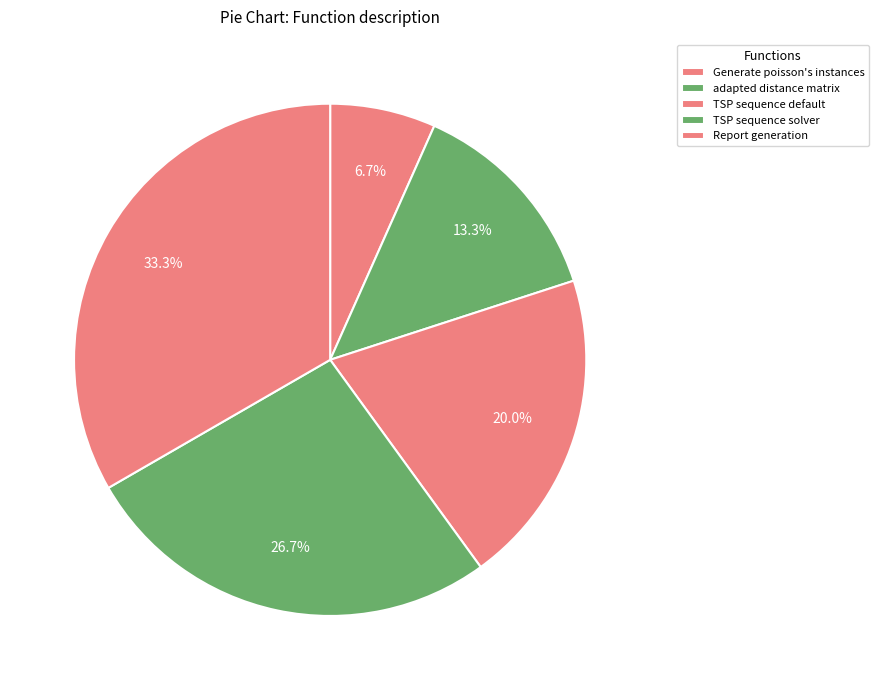

Does adapted distance matrix account for over 50% of the chart?

No